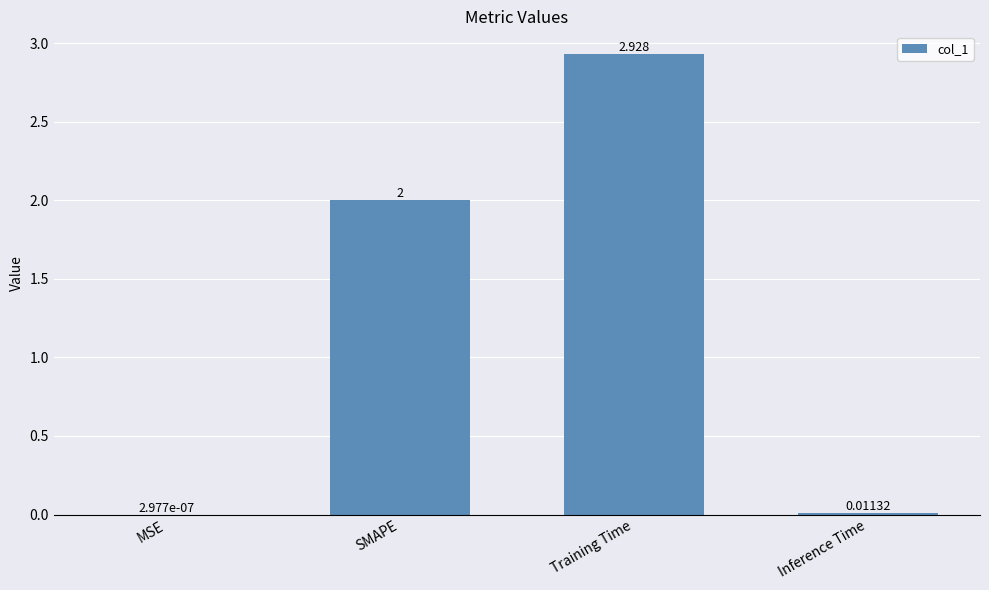

Which has a higher value, SMAPE or Training Time?

Training Time